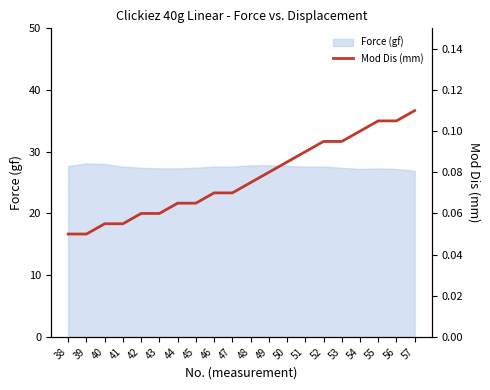

True or false: the data has more than 0 interior local peaks.

False